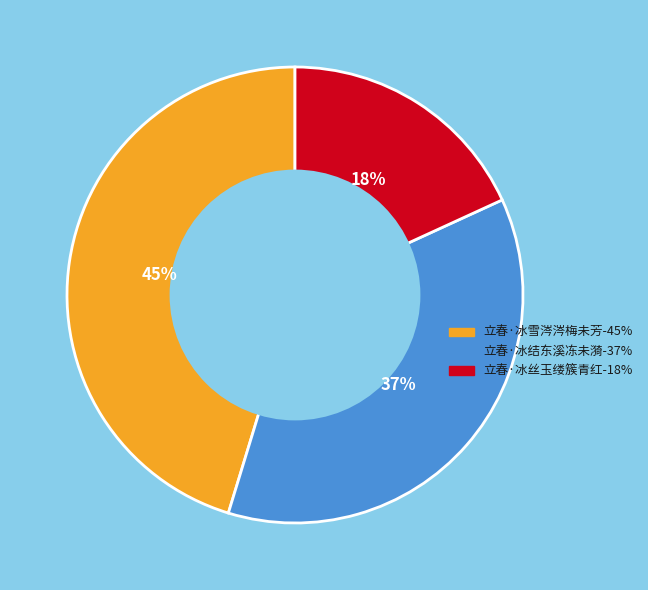

Rank the categories by value from lowest to highest.

立春·冰丝玉缕簇青红, 立春·冰结东溪冻未漪, 立春·冰雪涔涔梅未芳